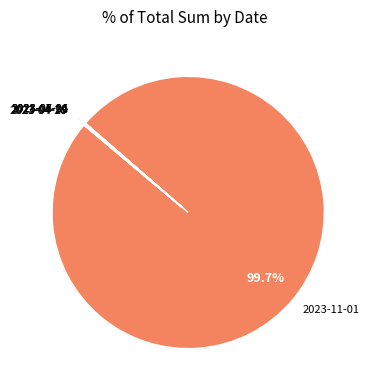

What is the largest slice in the pie chart?

2023-11-01